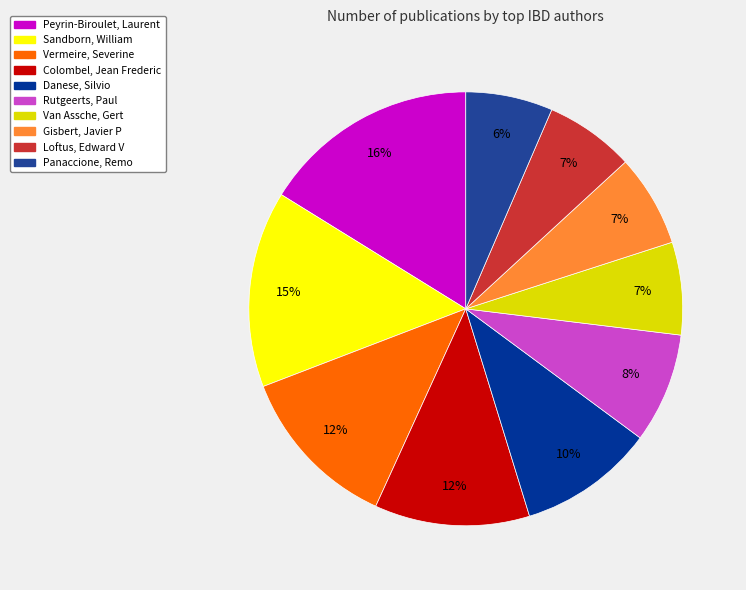

What portion of the pie excludes Vermeire, Severine?

87.6%